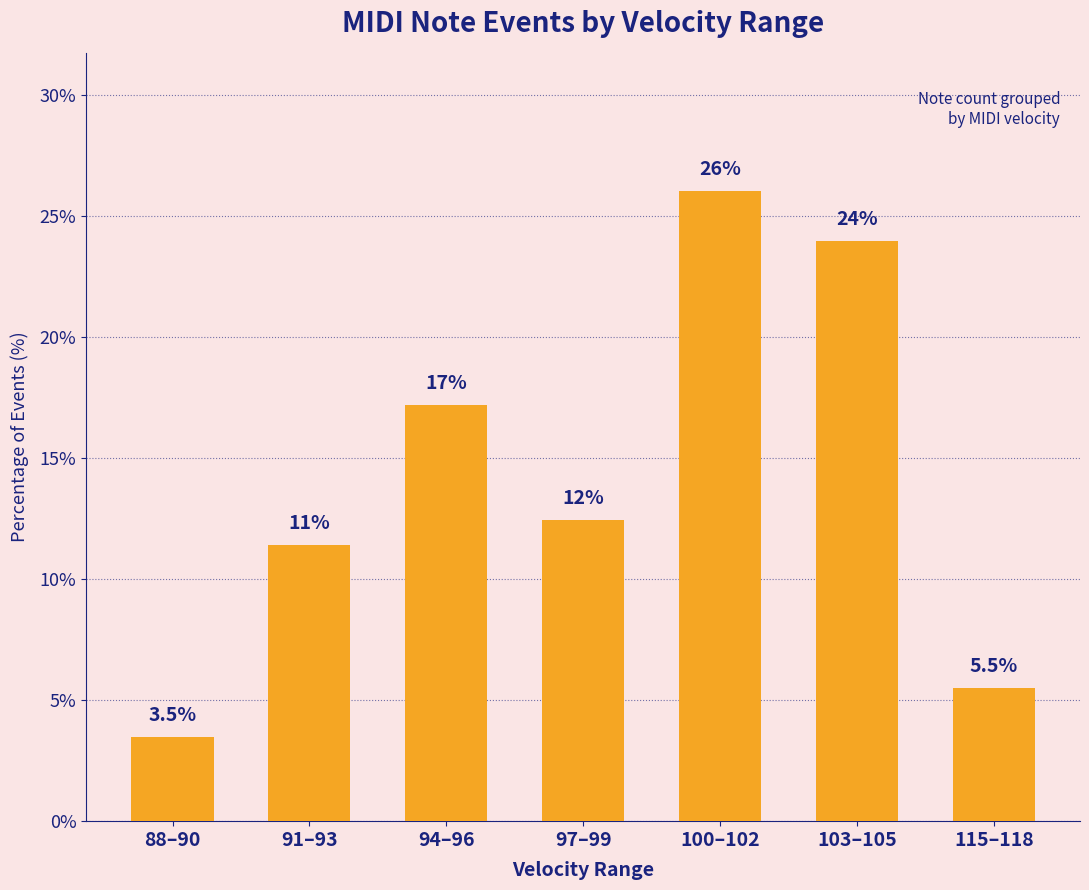

Between 97–99 and 100–102, which is larger?

100–102